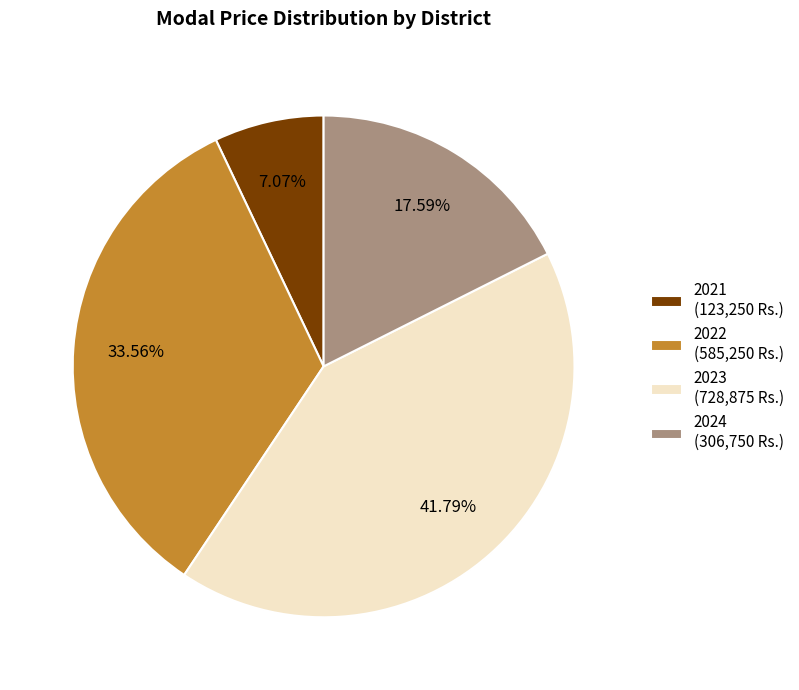

Is the sum of 2022 (585,250 Rs.) and 2024 (306,750 Rs.) greater than half?

Yes